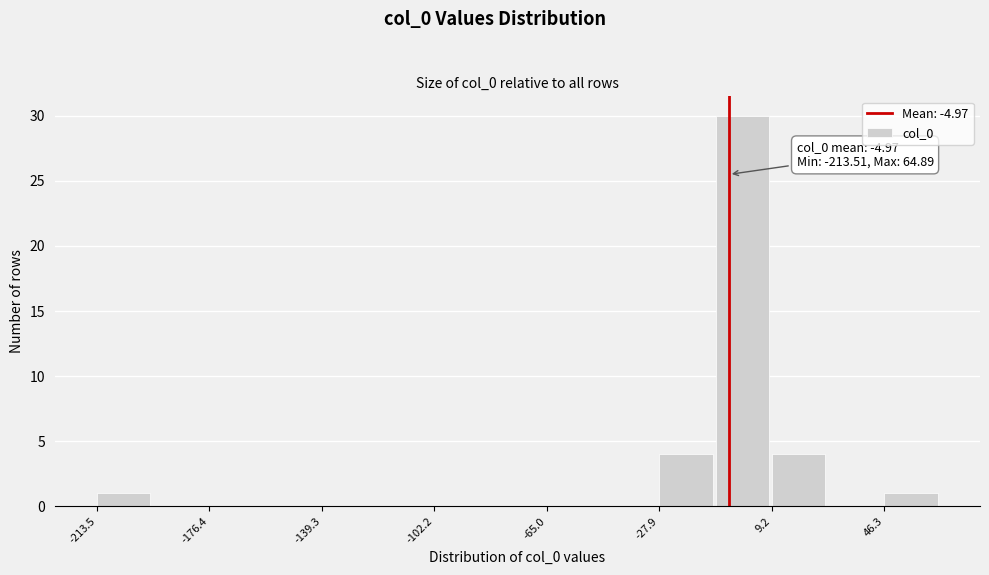

Read against the x-axis, roughly where is the centre of the tallest bar?

0